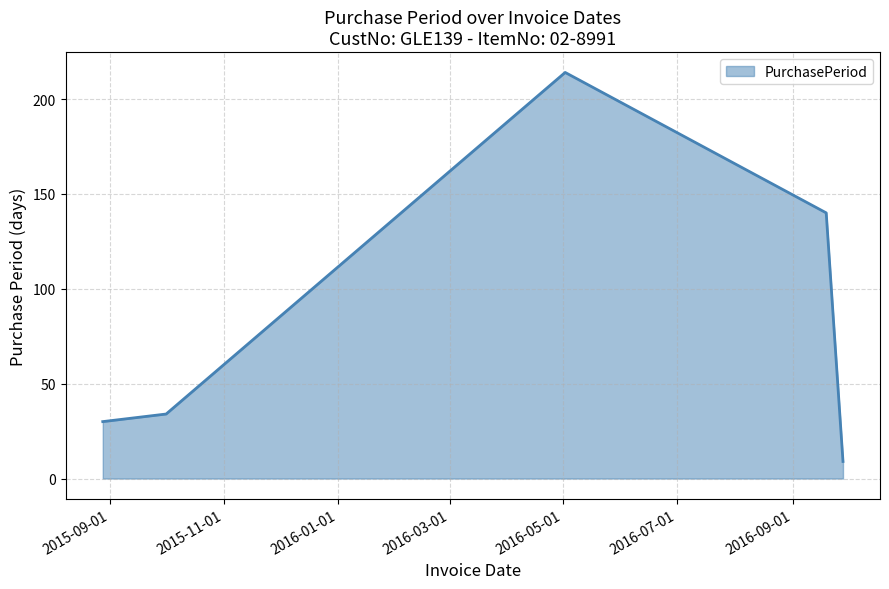

True or false: the data has more than 0 interior local peaks.

True